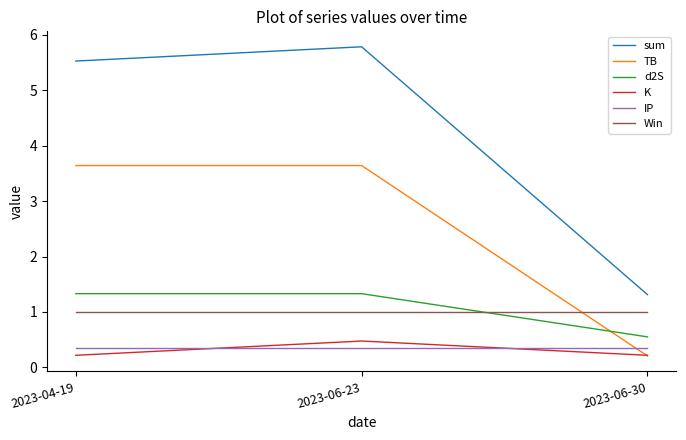

At which category is the sum across all series the highest?

2023-06-23